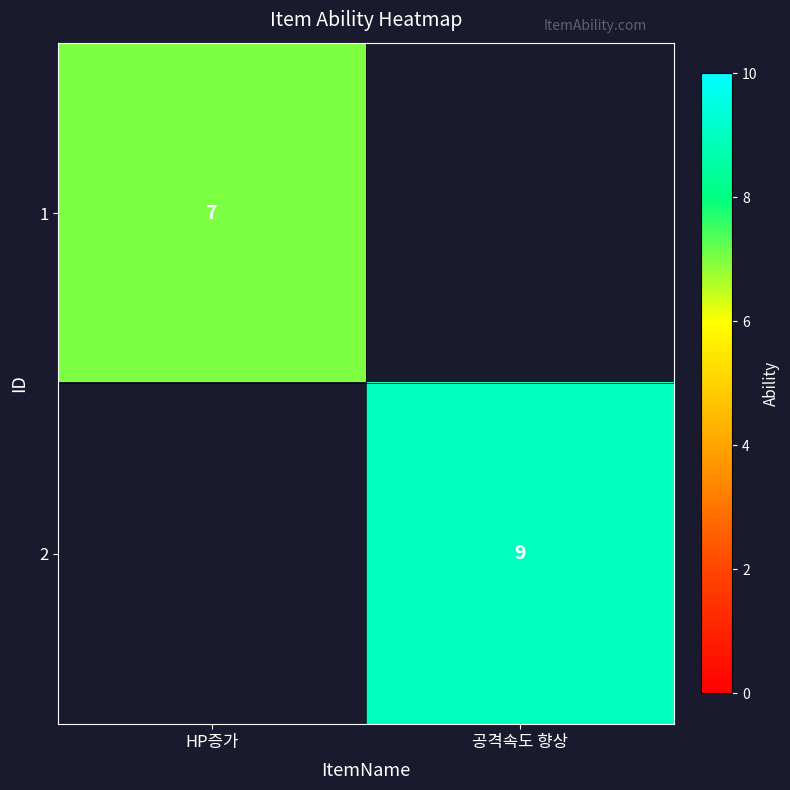

Is it true that 1 equals 2.0 at HP증가?

False